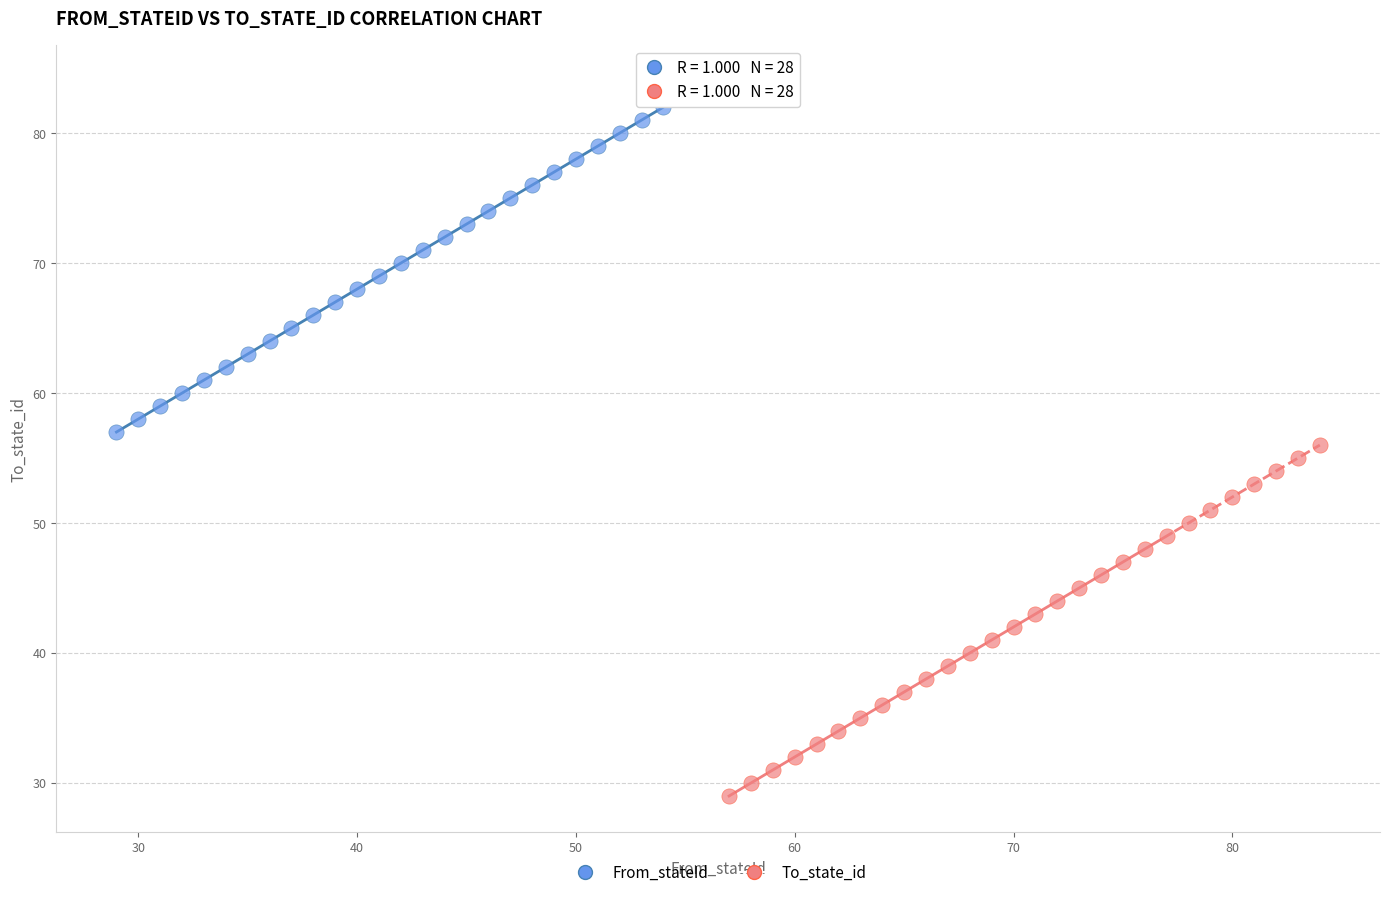

Which series reaches the maximum Y coordinate?

From_stateId